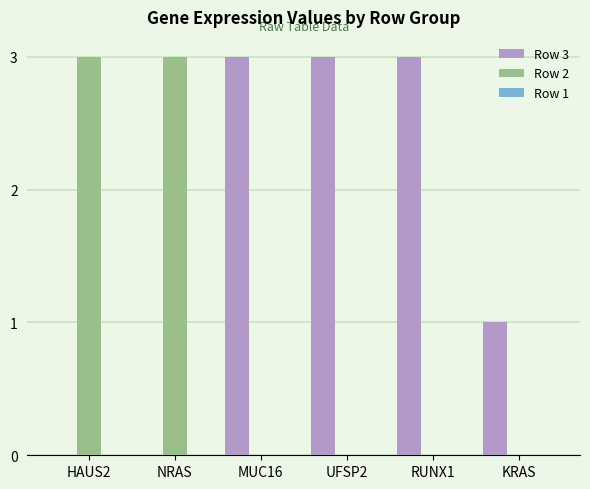

Is it true that Row 3 equals 1 at MUC16?

False